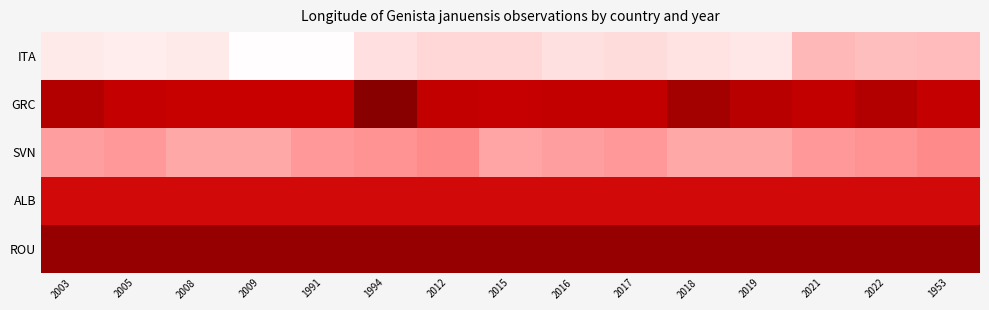

Reading left to right, list all the values displayed in this chart.

ITA: 2003=9.8	2005=9.6	2008=9.8	2009=8.2	1991=8.2	1994=10.8	2012=11.4	2015=11.4	2016=10.6	2017=11.0	2018=10.4	2019=10.1	2021=13.2	2022=13.0	1953=13.1
GRC: 2003=22.6	2005=21.5	2008=21.4	2009=21.2	1991=21.2	1994=25.0	2012=21.6	2015=21.4	2016=21.6	2017=21.7	2018=23.4	2019=22.2	2021=21.6	2022=22.6	1953=21.5
SVN: 2003=14.3	2005=14.6	2008=13.9	2009=13.9	1991=14.6	1994=14.9	2012=15.2	2015=14.1	2016=14.3	2017=14.6	2018=13.9	2019=13.9	2021=14.6	2022=14.9	1953=15.2
ALB: 2003=20.7	2005=20.7	2008=20.7	2009=20.7	1991=20.7	1994=20.7	2012=20.7	2015=20.7	2016=20.7	2017=20.7	2018=20.7	2019=20.7	2021=20.7	2022=20.7	1953=20.7
ROU: 2003=24.2	2005=24.2	2008=24.2	2009=24.2	1991=24.2	1994=24.2	2012=24.2	2015=24.2	2016=24.2	2017=24.2	2018=24.2	2019=24.2	2021=24.2	2022=24.2	1953=24.2